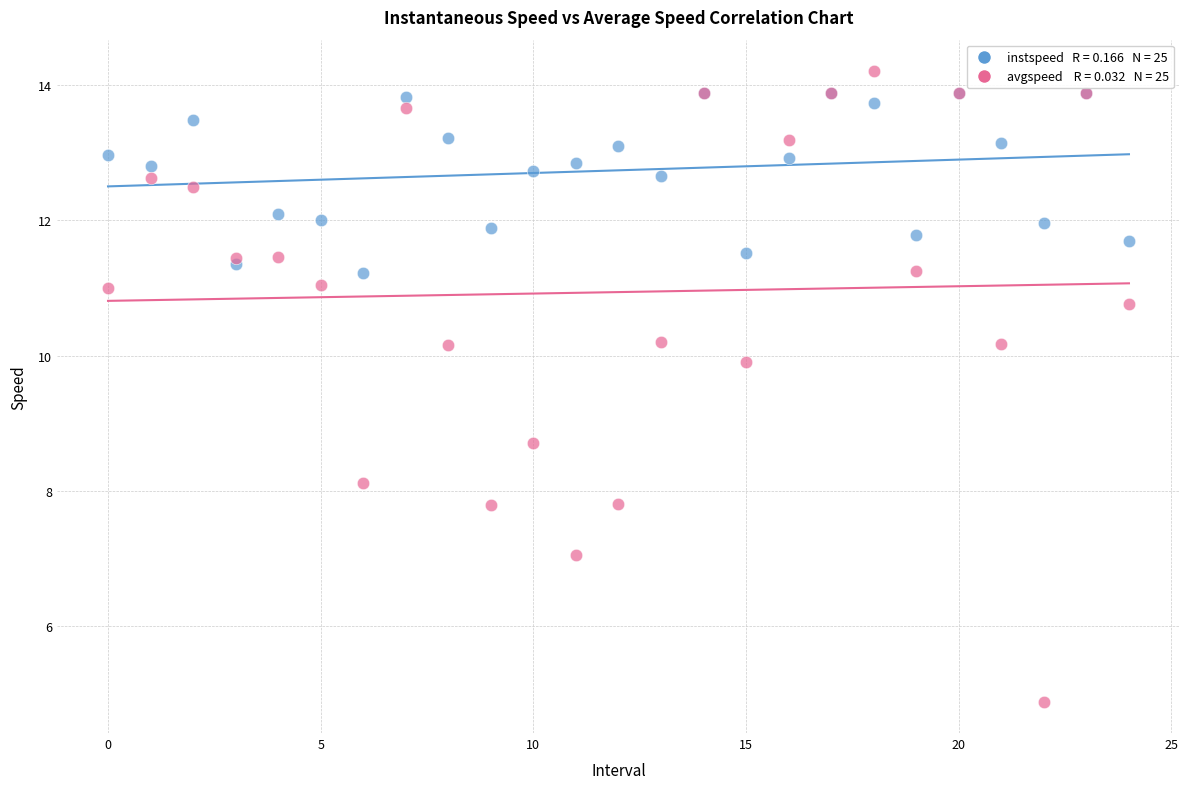

Across all series, what Y value is closest to 9?

8.7